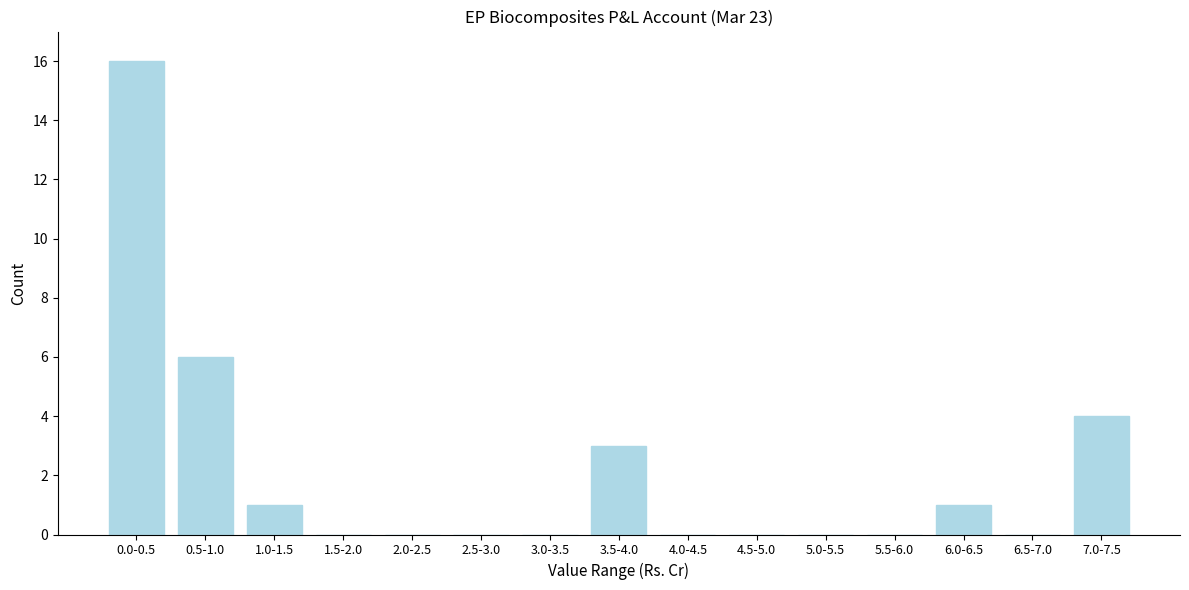

Reading left to right, extract all data points from this chart.

0.0-0.5=16	0.5-1.0=6	1.0-1.5=1	1.5-2.0=0	2.0-2.5=0	2.5-3.0=0	3.0-3.5=0	3.5-4.0=3	4.0-4.5=0	4.5-5.0=0	5.0-5.5=0	5.5-6.0=0	6.0-6.5=1	6.5-7.0=0	7.0-7.5=4